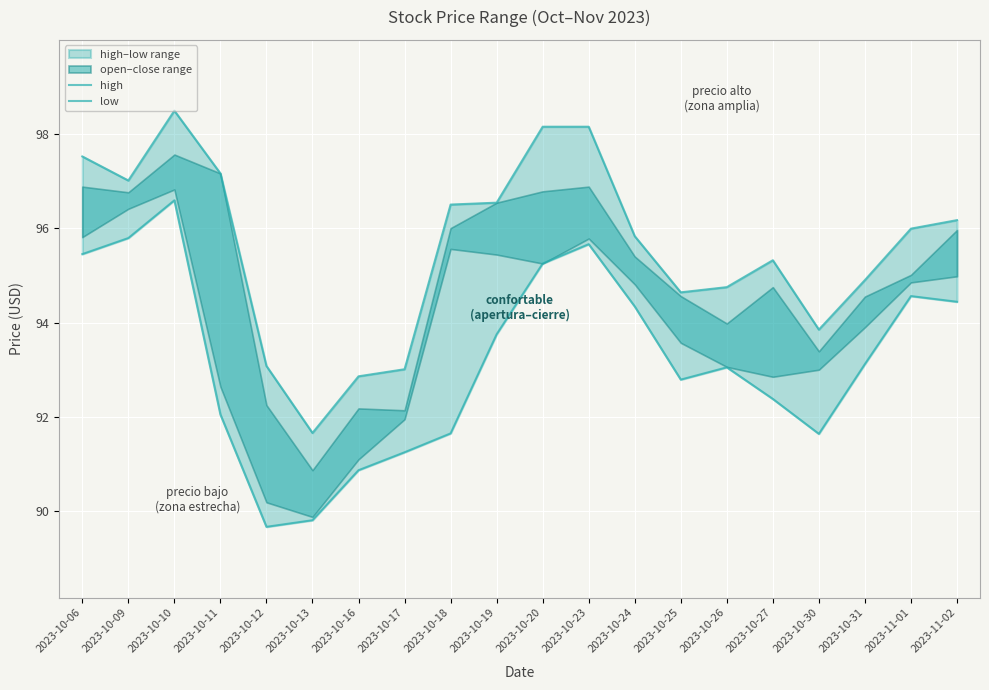

Rank the series by their maximum value, from lowest to highest.

low, high